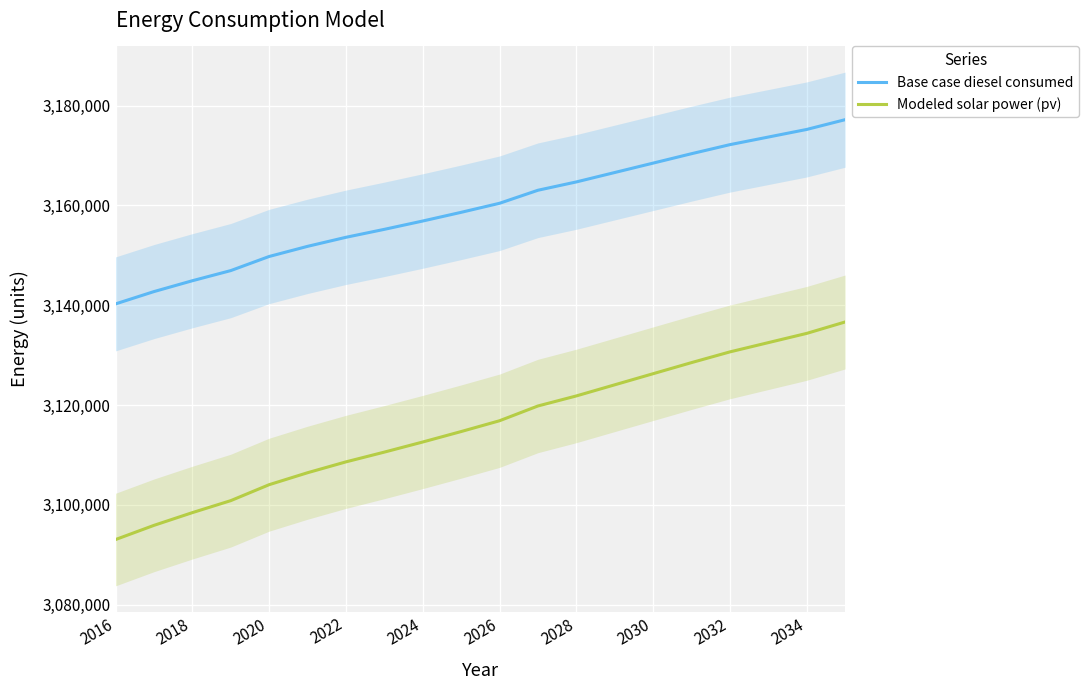

Reading left to right, what are all the values shown in this chart?

Base case diesel consumed: 3140267.4	3142733.9	3144910.2	3146941.4	3149770.6	3151801.8	3153615.4	3155211.4	3156879.9	3158620.9	3160434.5	3163046.0	3164714.5	3166600.6	3168486.8	3170372.9	3172186.5	3173709.9	3175233.3	3177192.0
Modeled solar power (pv): 3093031.4	3095875.7	3098426.9	3100830.0	3104028.1	3106425.2	3108601.8	3110557.9	3112583.6	3114679.0	3116844.1	3119804.4	3121818.8	3124048.1	3126274.7	3128498.5	3130647.1	3132502.8	3134355.8	3136641.5